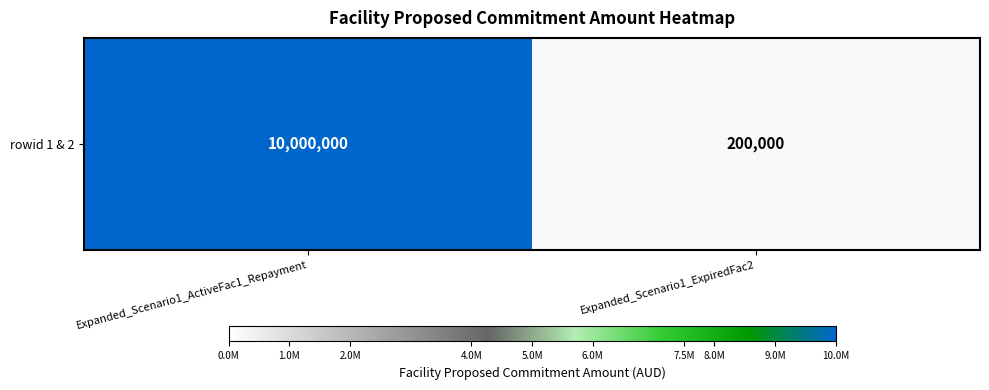

The chart shows a value of 200000 at Expanded_Scenario1_ExpiredFac2. True or false?

True